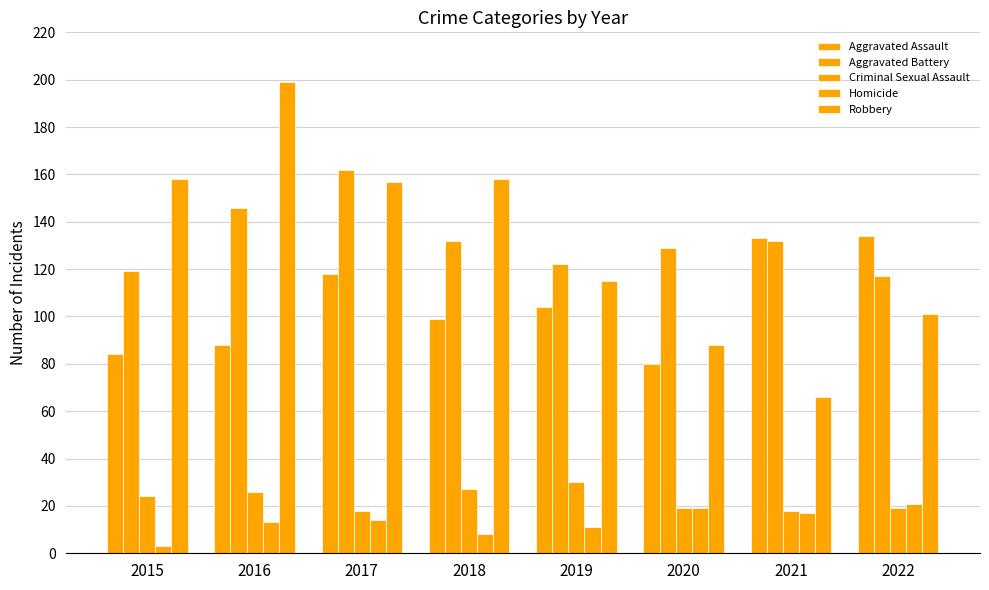

What is the difference between the Criminal Sexual Assault values at 2022 and 2017?

1